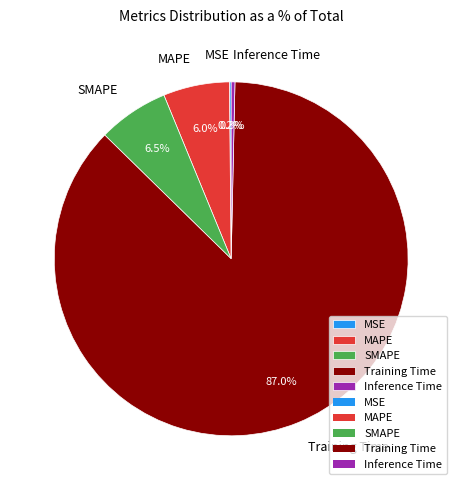

Is there a majority slice in this chart?

Yes